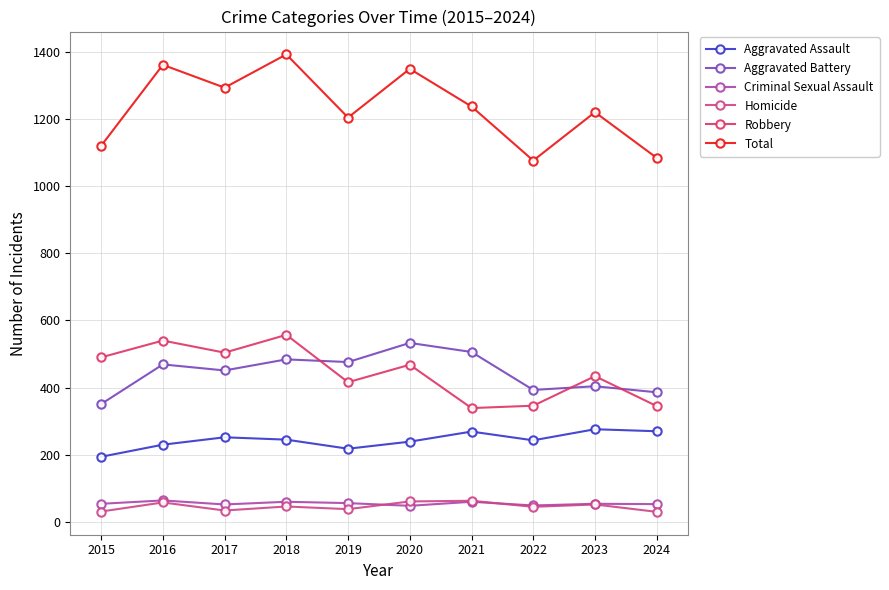

What is the difference between the Homicide values at 2024 and 2017?

4